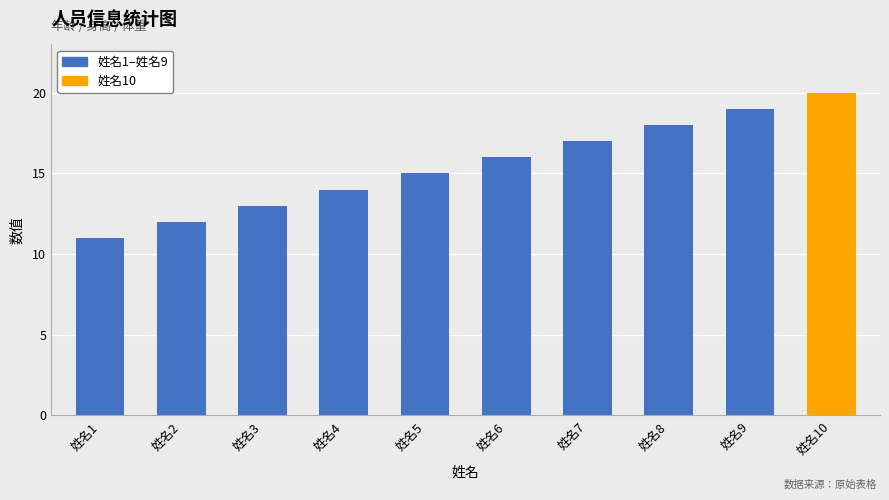

What is the change in value from 姓名2 to 姓名7?

+5